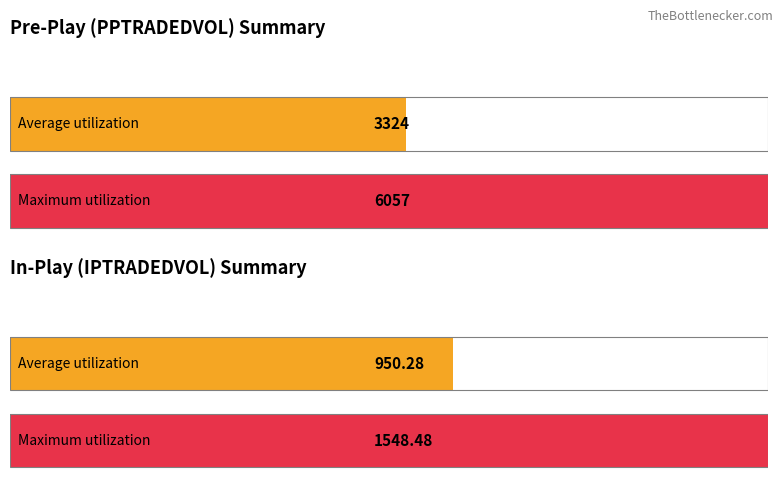

How many distinct data groups are displayed?

2